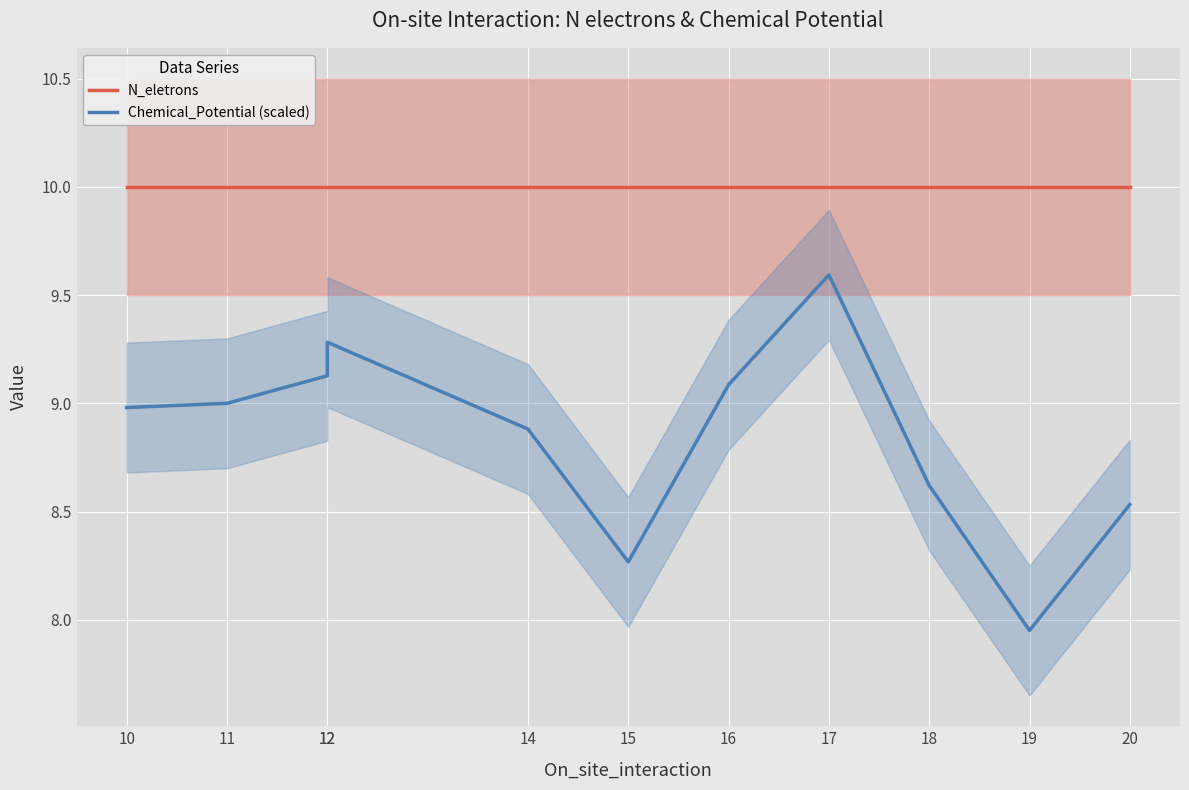

What are all the series names shown in the legend?

N_eletrons, Chemical_Potential (scaled)